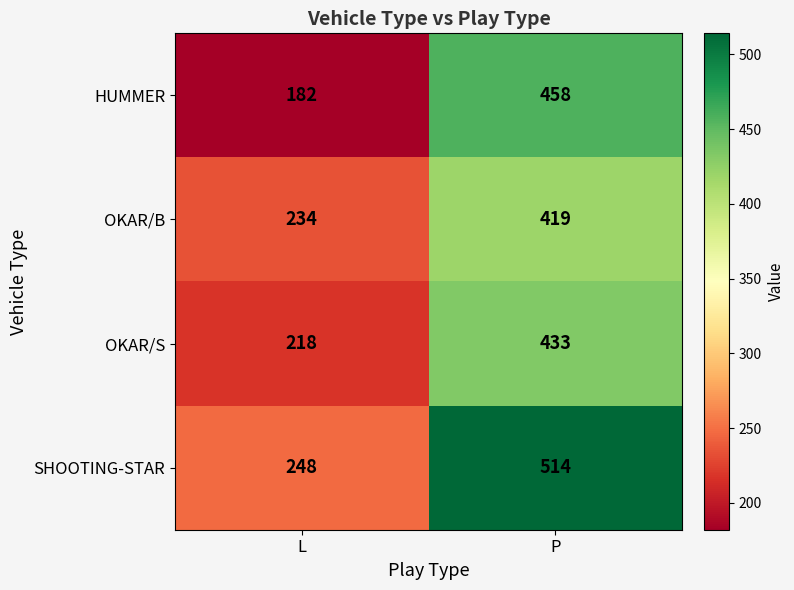

What is the spread (max minus min) of values at L?

66